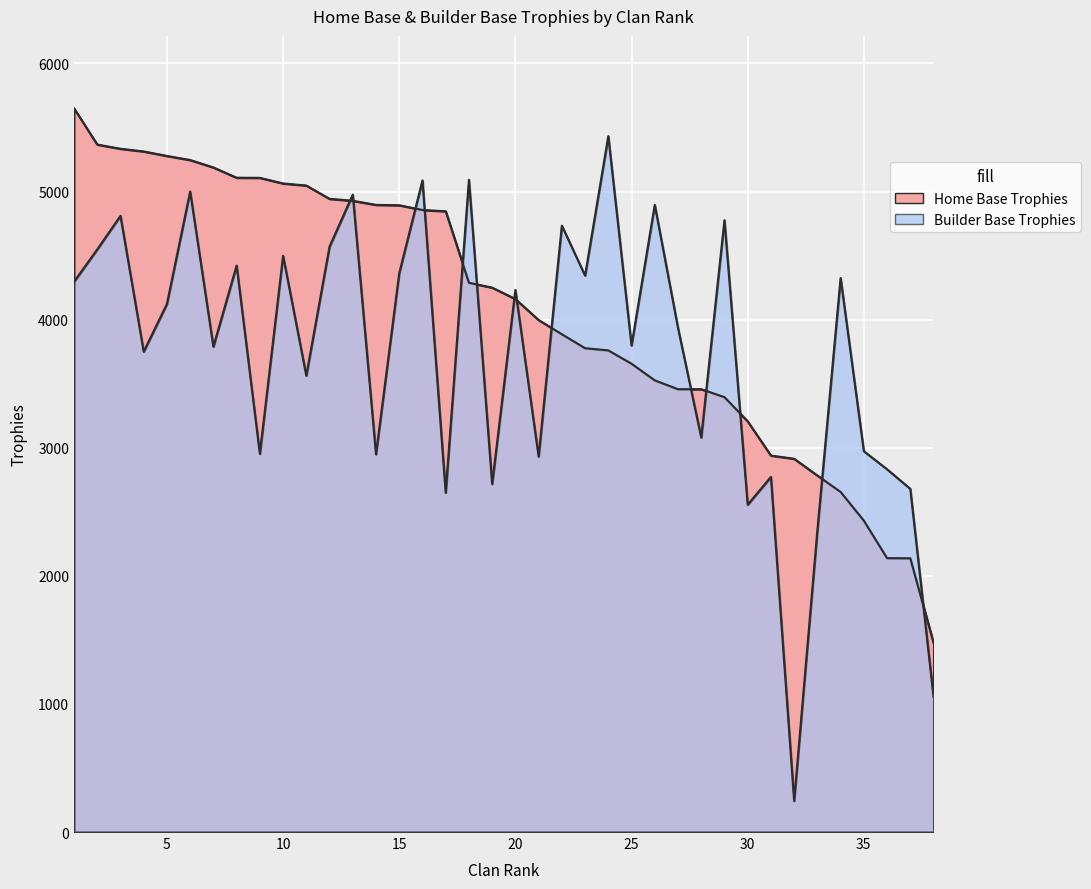

What is the value of the Home Base Trophies point at the 30th from the left?

3206